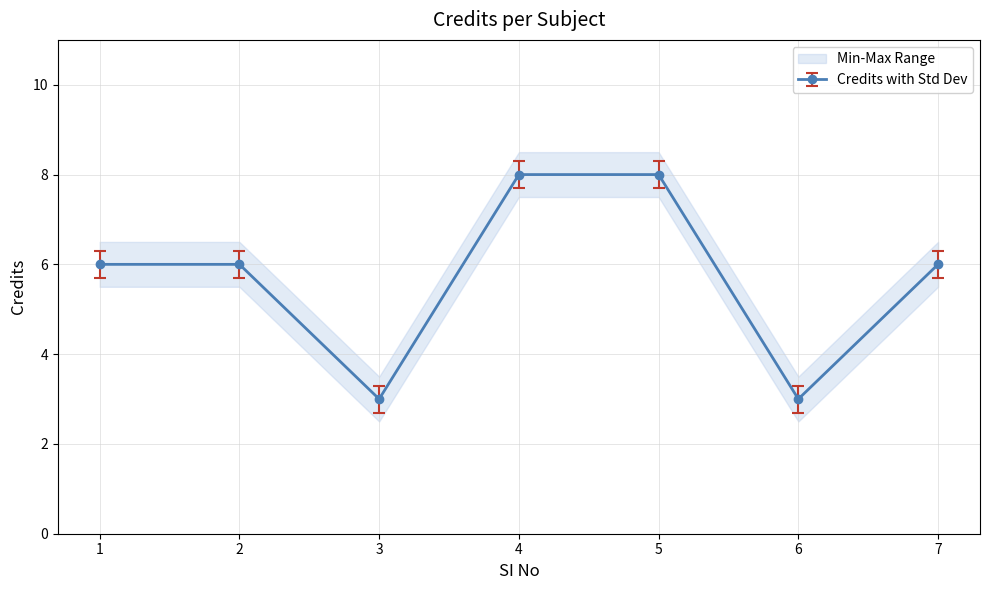

What value does the data have at 6?

3